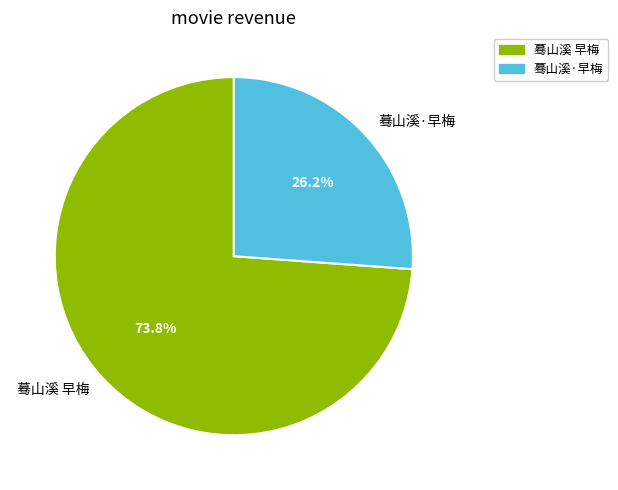

Count the number of slices in the pie.

2